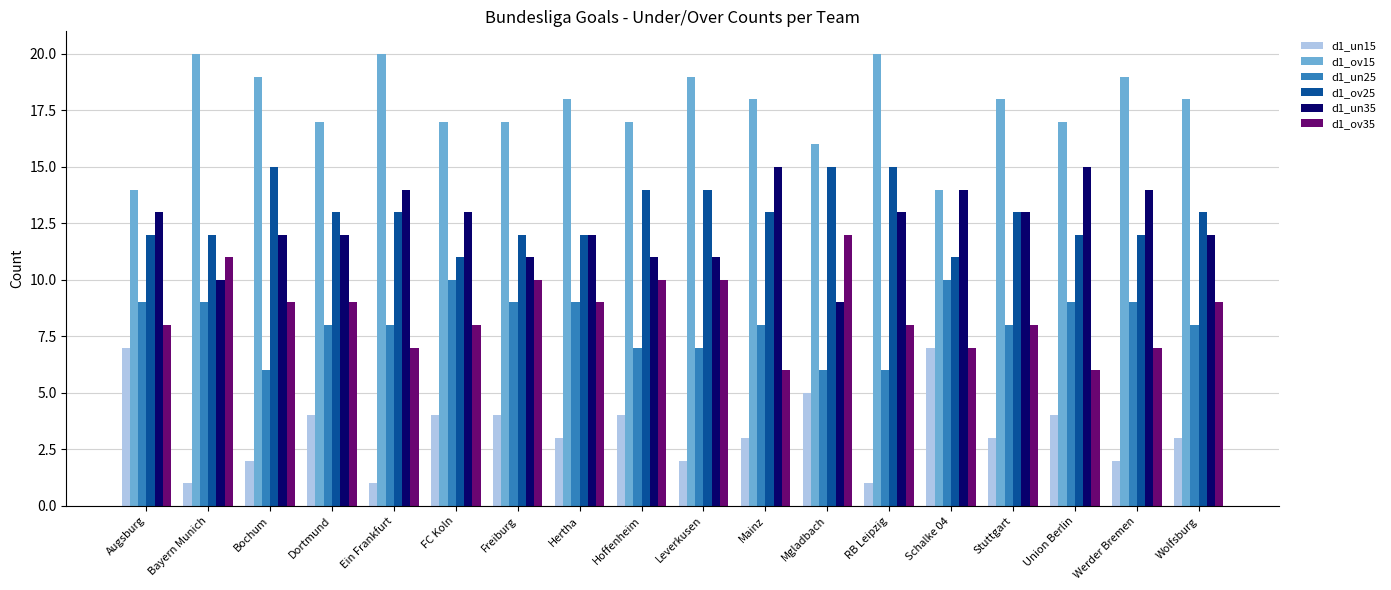

What is the spread (max minus min) of values at Mgladbach?

11